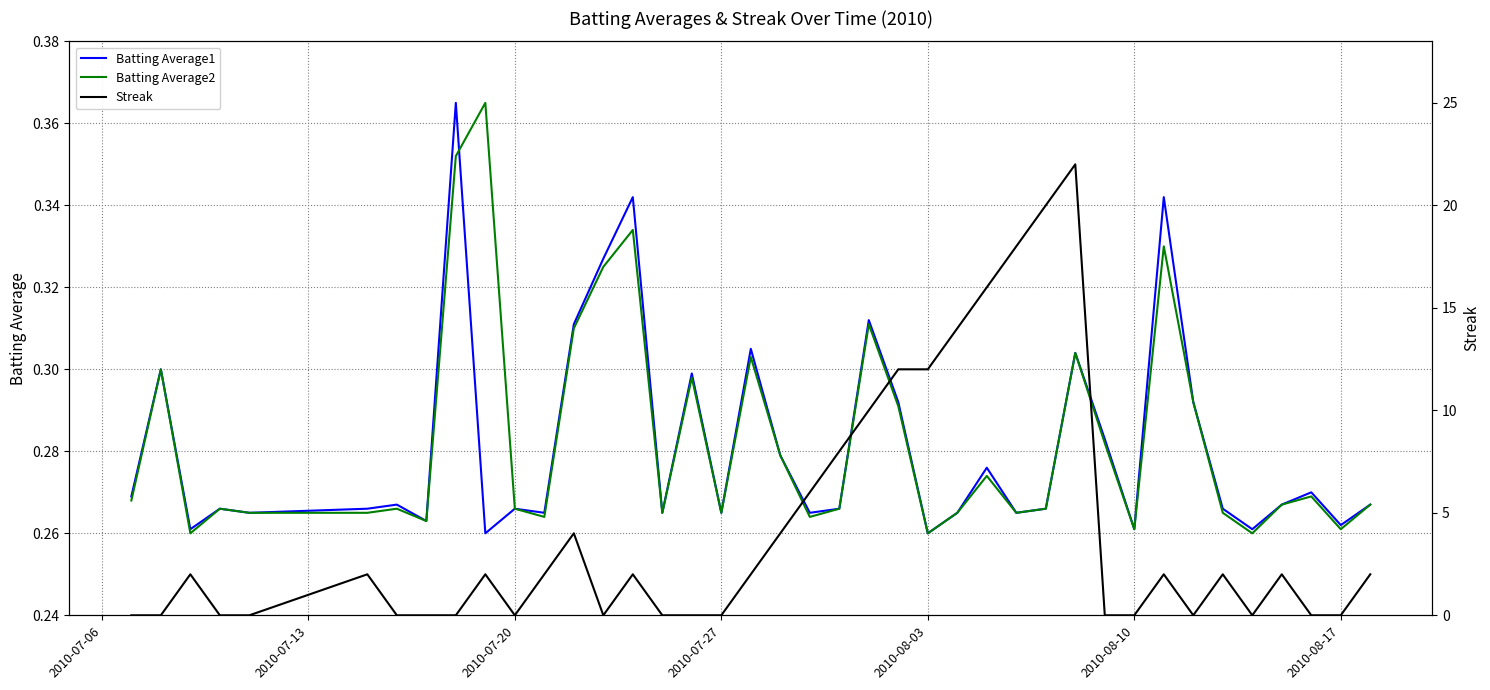

Does the chart have visible grid lines?

Yes